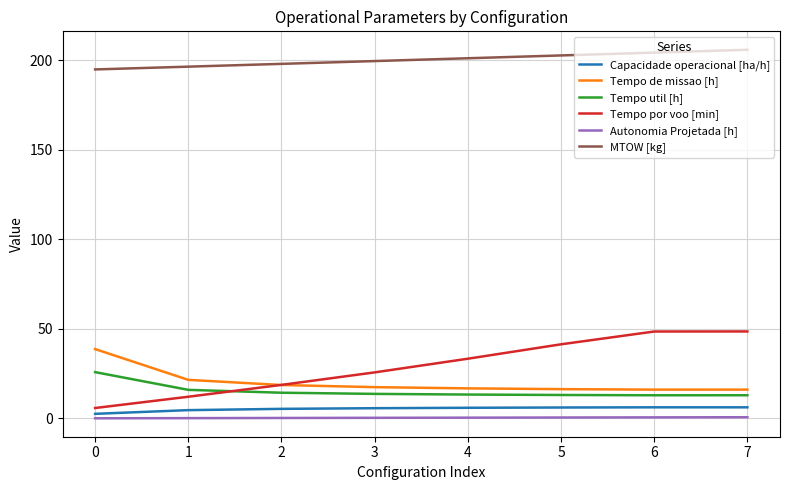

Does the chart have visible grid lines?

Yes